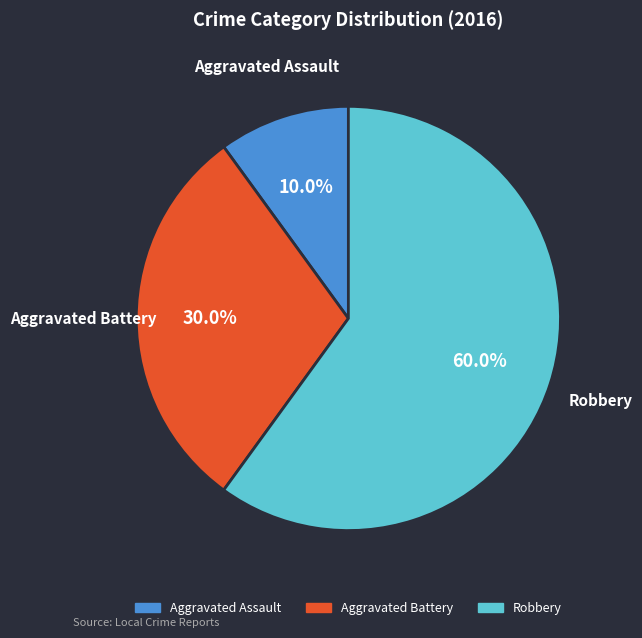

To the nearest percent, what percentage of the pie is Aggravated Assault?

10%